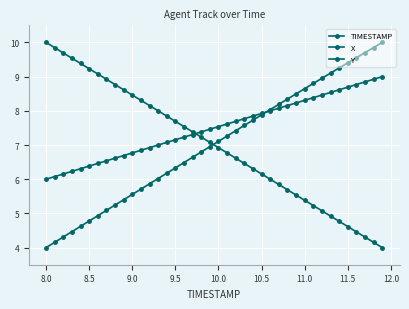

How many times do X and TIMESTAMP cross each other?

1